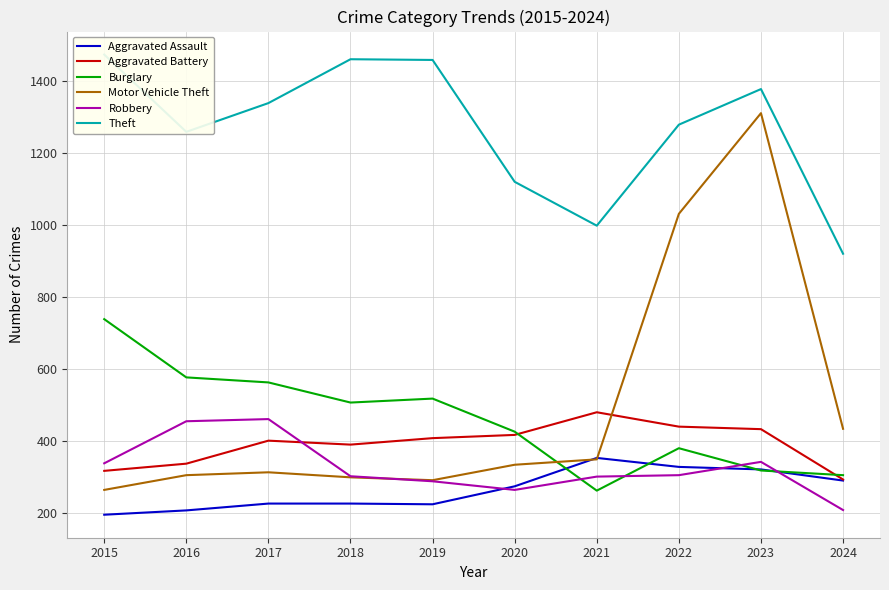

True or false: Motor Vehicle Theft and Robbery cross at least once.

True